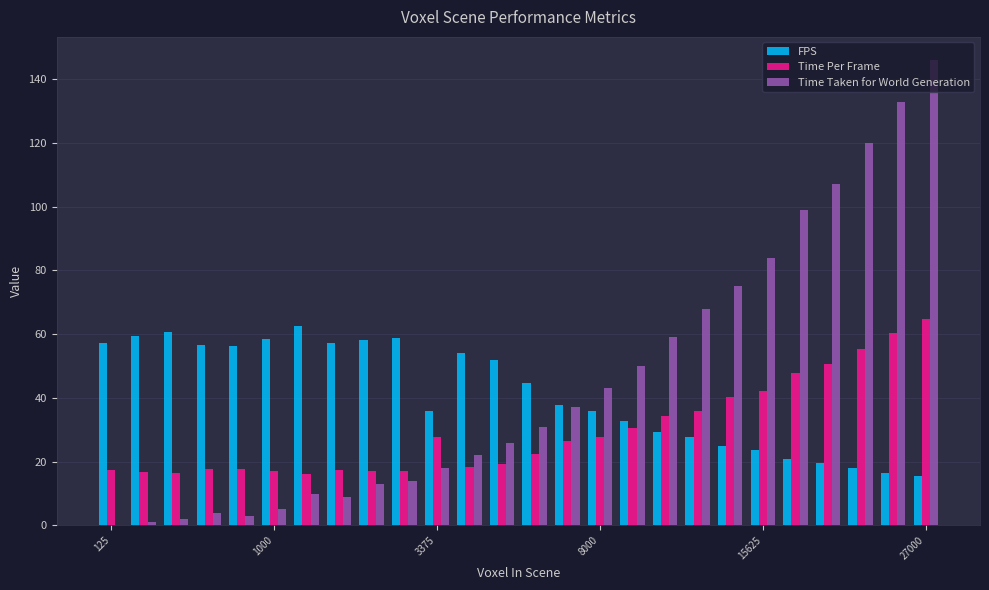

What is the maximum value shown in the chart?

146.0